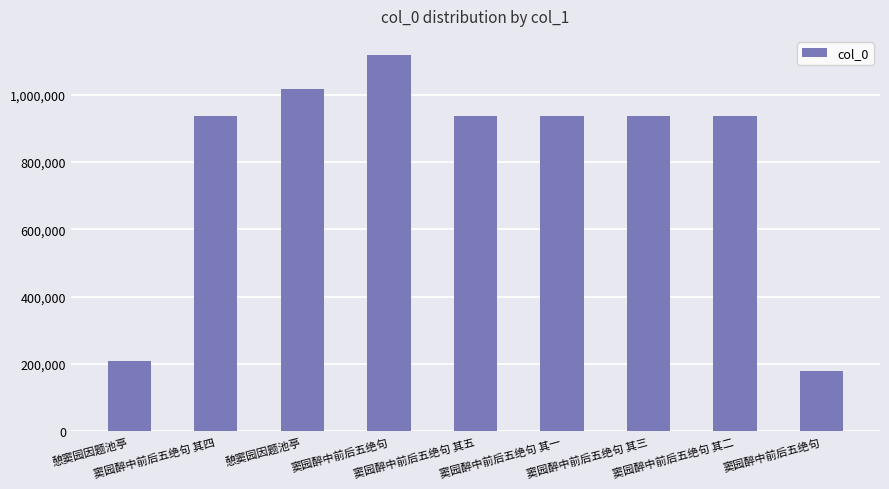

How many data points are less than 937825?

4